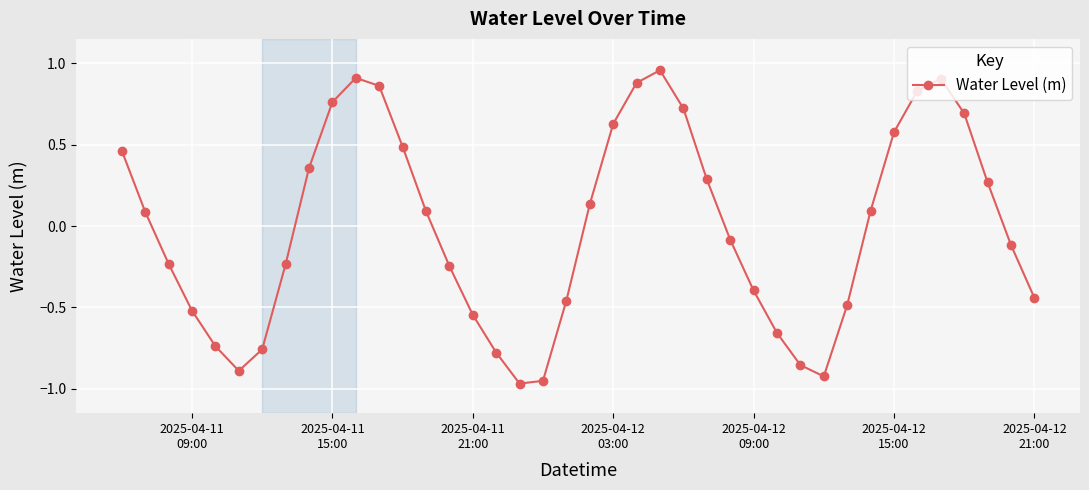

How many values are below zero?

20